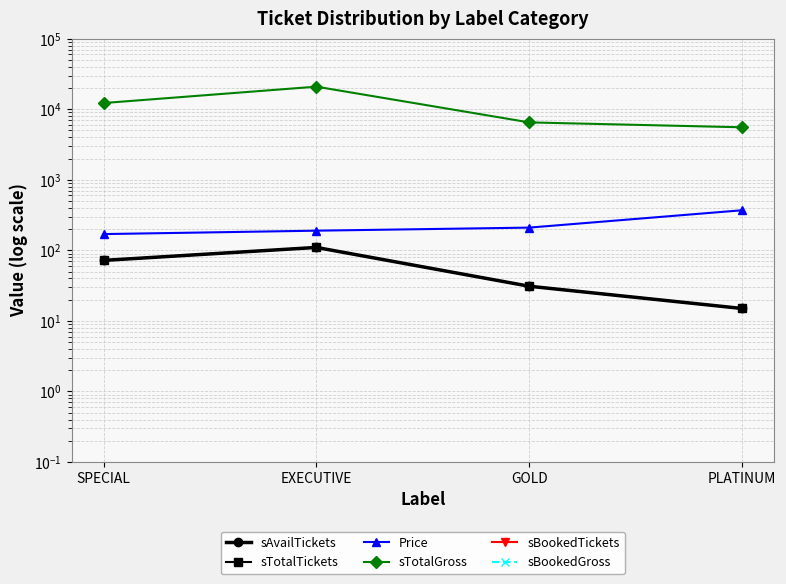

At which label does Price reach its minimum?

SPECIAL